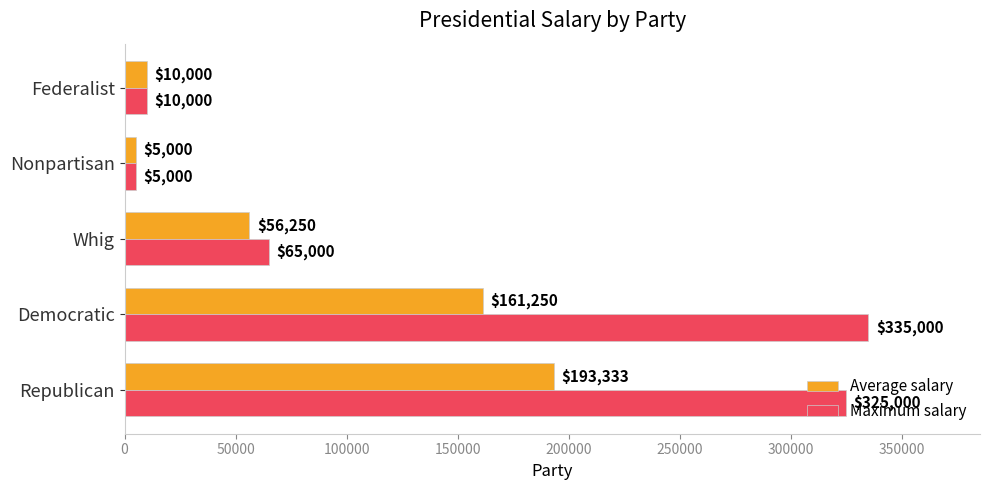

What is the difference between the second highest and second lowest values in the Maximum salary series?

315000